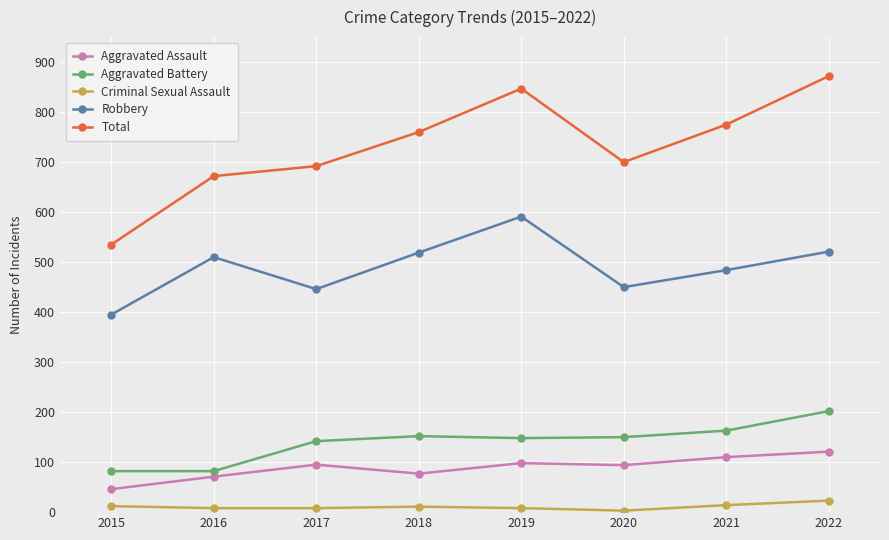

Read the Aggravated Assault value at 2017.

95